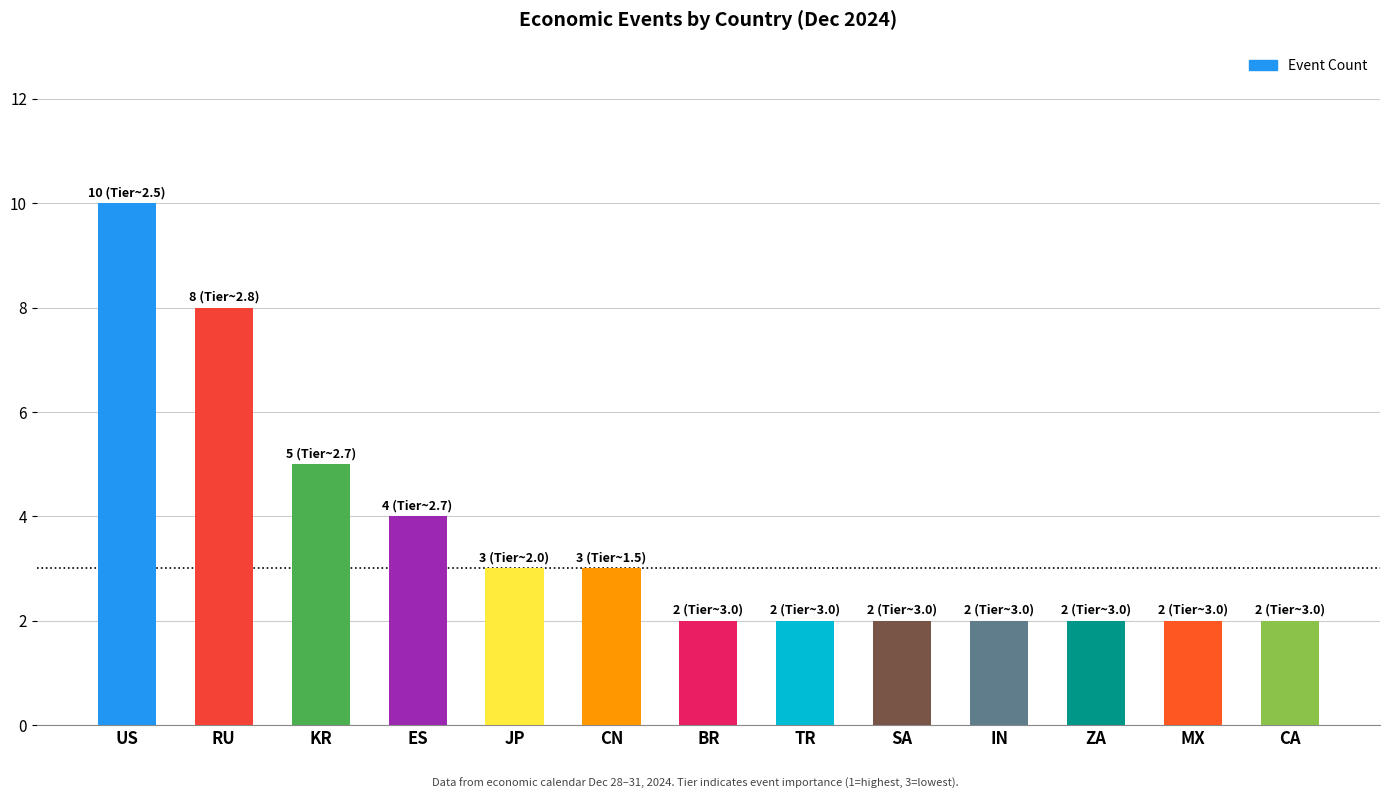

What is the label of the 13th bar from the right?

US